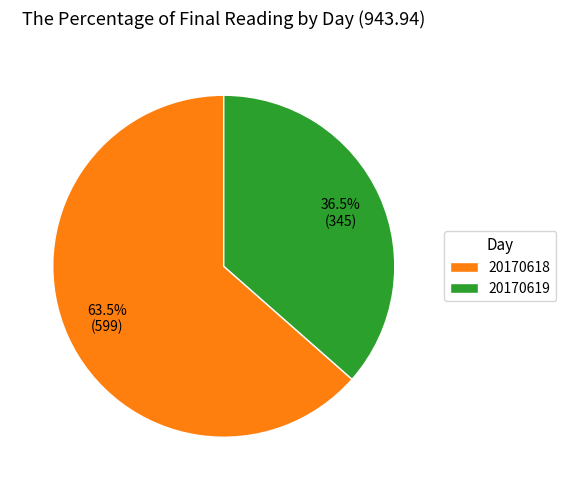

Is there a majority slice in this chart?

Yes